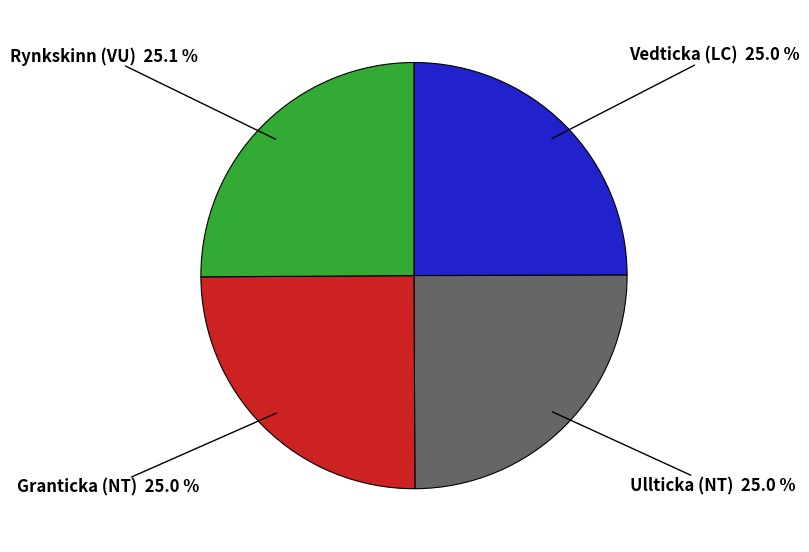

Is there any slice that represents more than half of the pie?

No